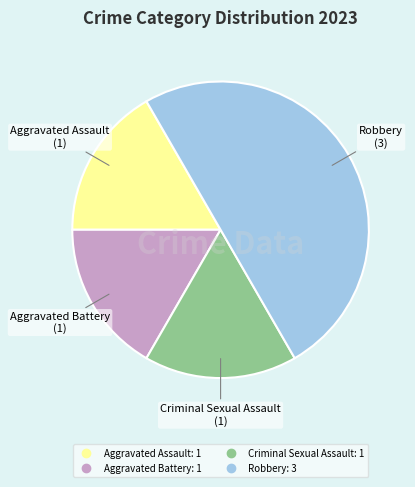

True or false: Aggravated Assault accounts for 17% of the total.

True